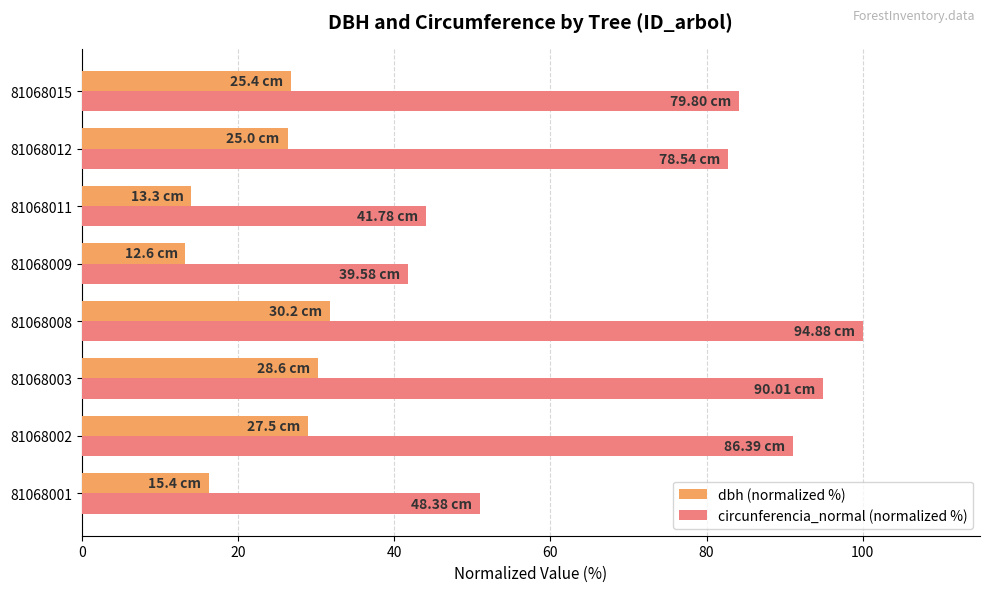

What is the difference between the dbh (normalized %) values at 81068003 and 81068011?

16.2